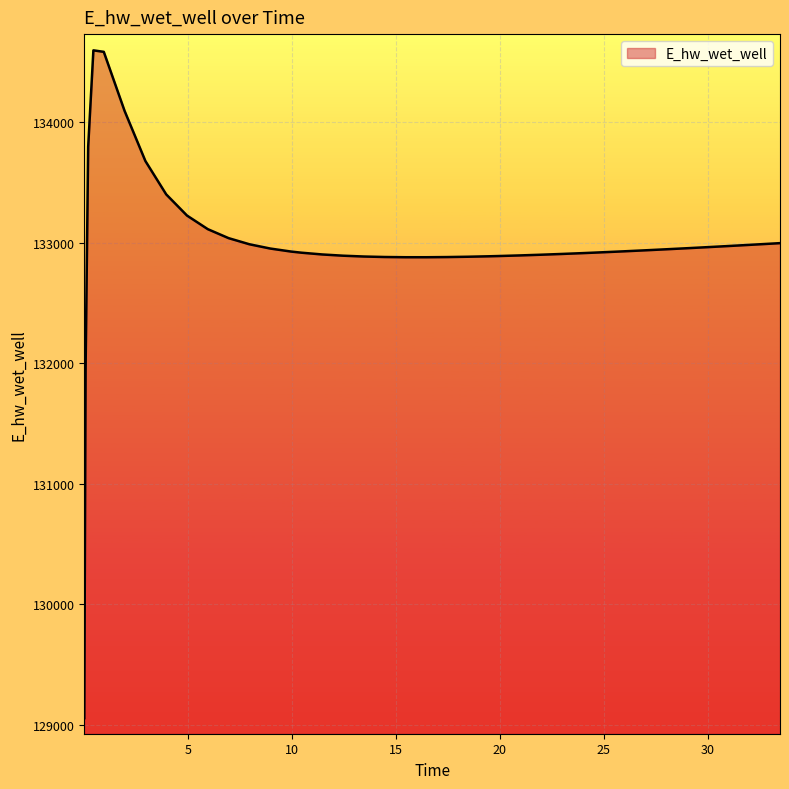

What is the maximum value shown in the chart?

134593.1